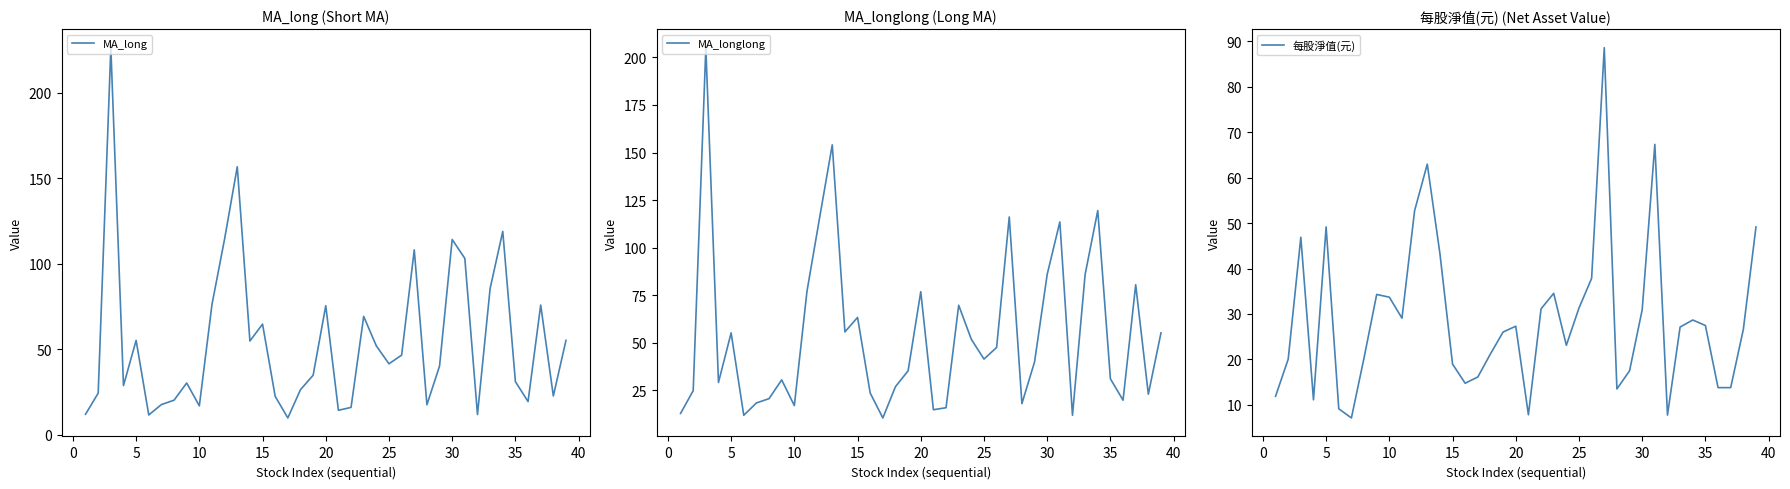

What are all the series names shown in the legend?

MA_long, MA_longlong, 每股淨值(元)